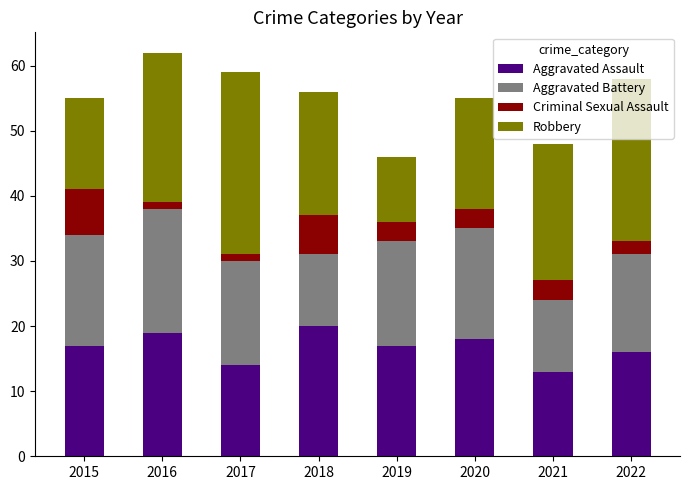

The value of Aggravated Assault at 2018 is 27. True or false?

False